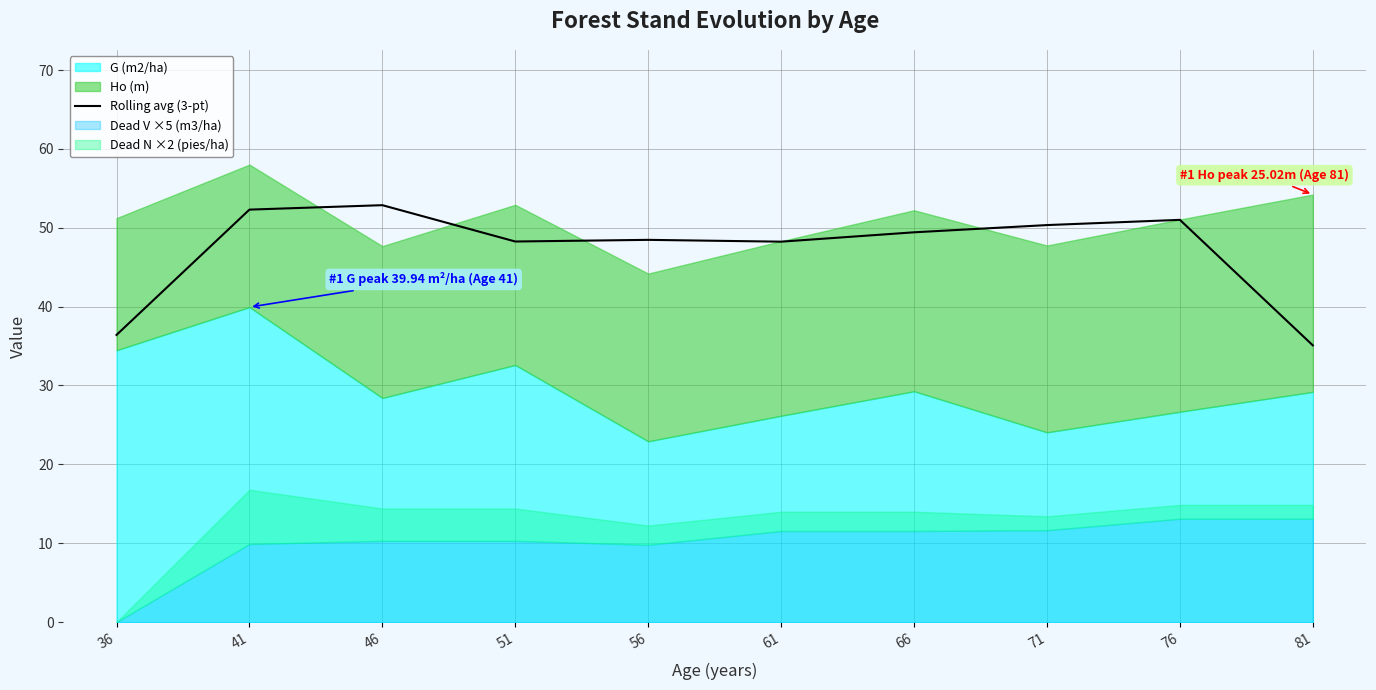

The Rolling avg (3-pt) series shows 50.3 at 71. True or false?

True